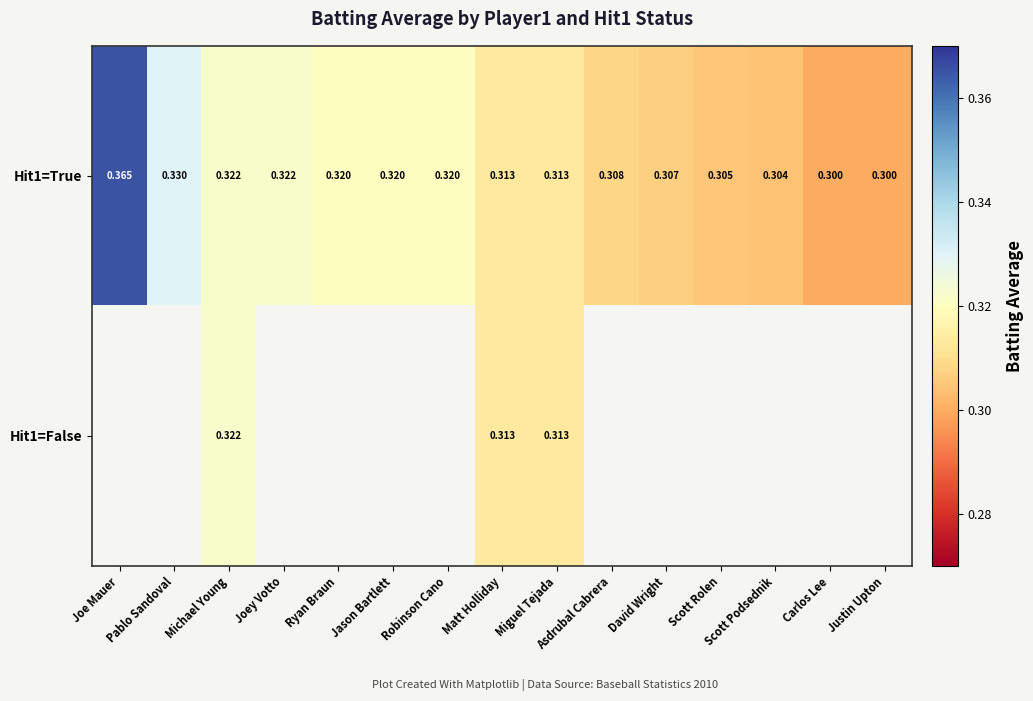

What is the approximate value of Hit1=True at Asdrubal Cabrera?

0.3